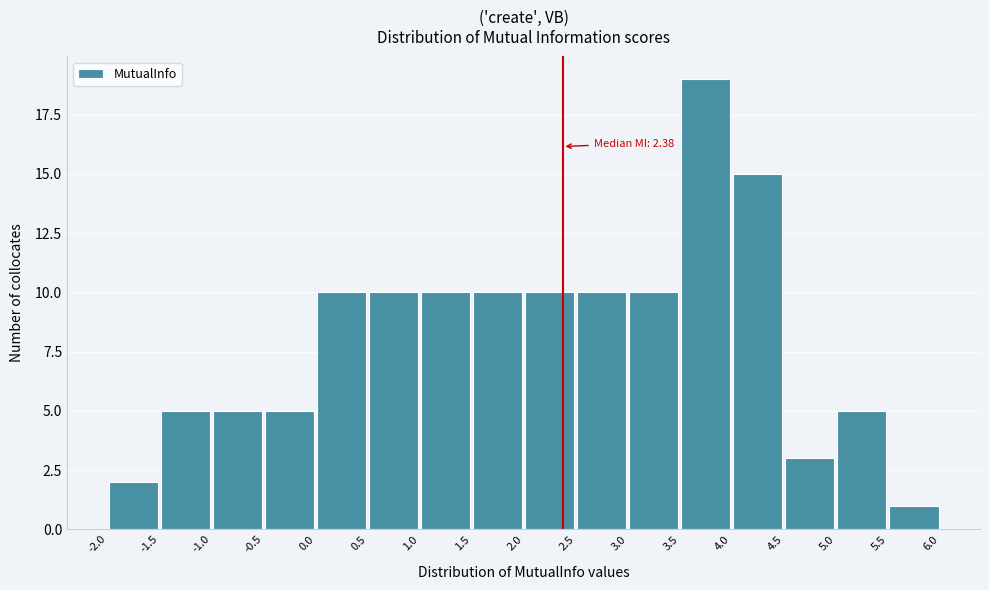

Over which range of the x-axis is the bar tallest?

3.5 to 4.0